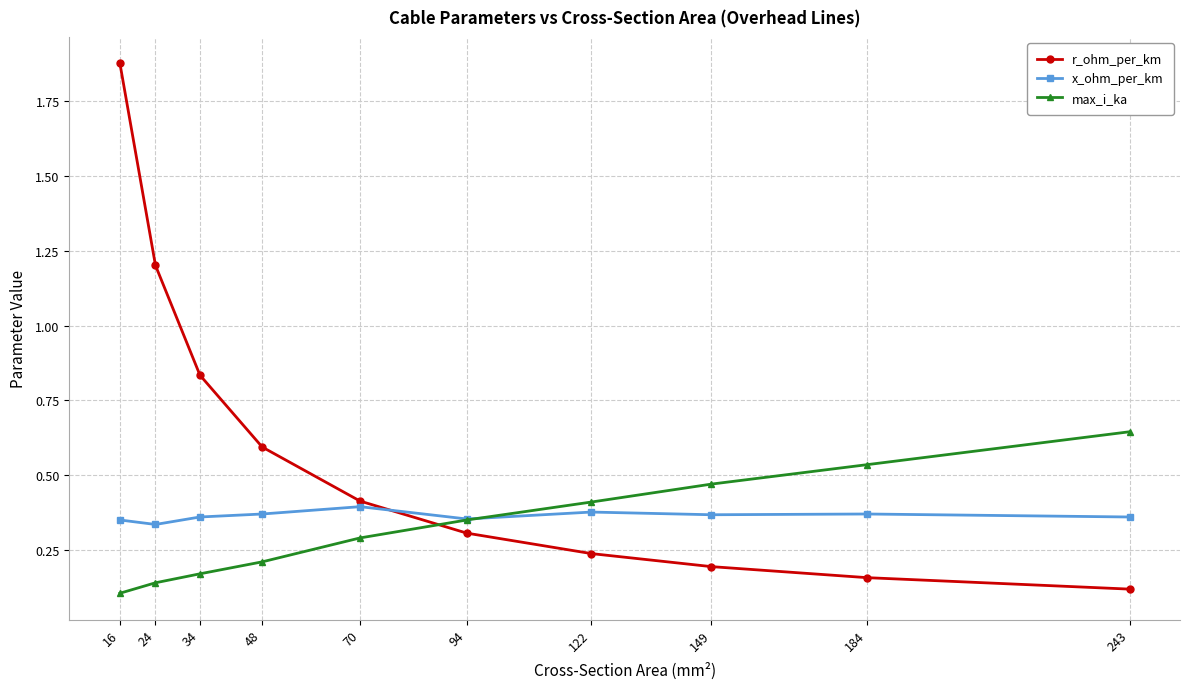

At which category is the sum across all series the highest?

16